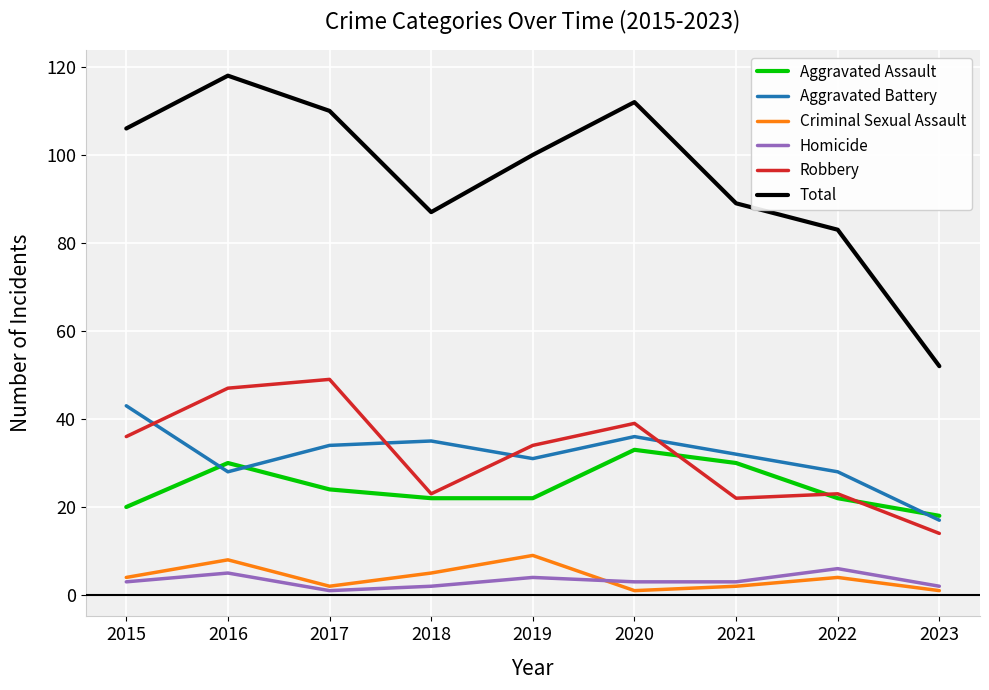

What is the total value across all series at 2015?

212